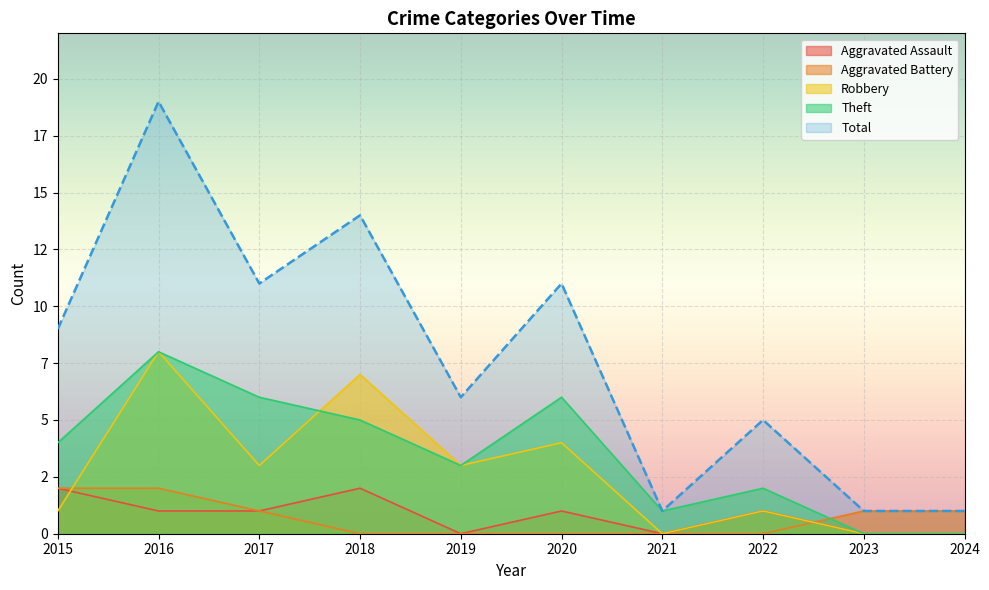

The value of Robbery at 2017 is 3. True or false?

True